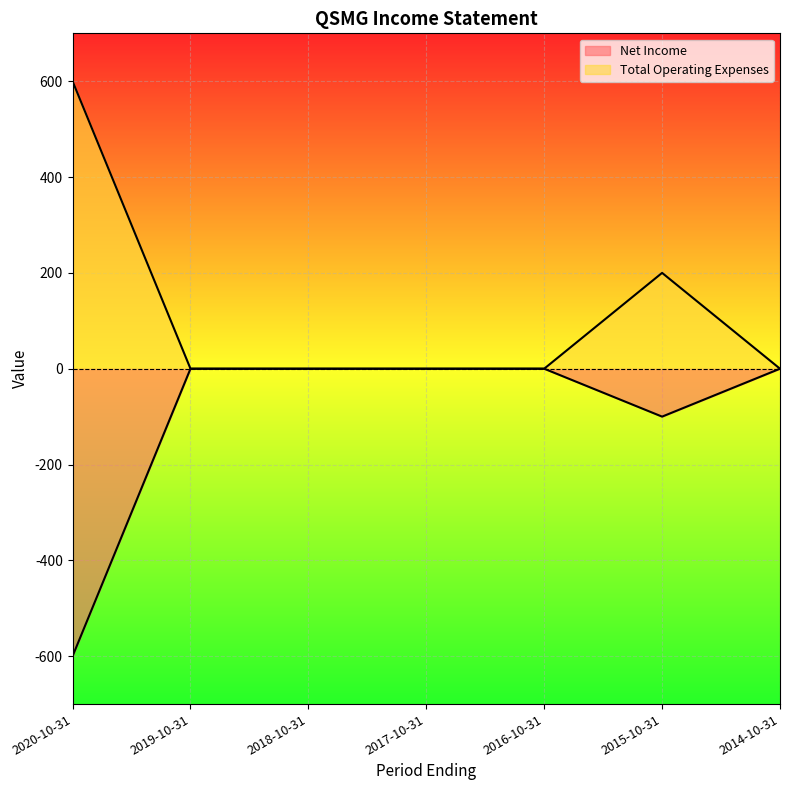

True or false: Total Operating Expenses has a value of 0 at 2019-10-31.

True